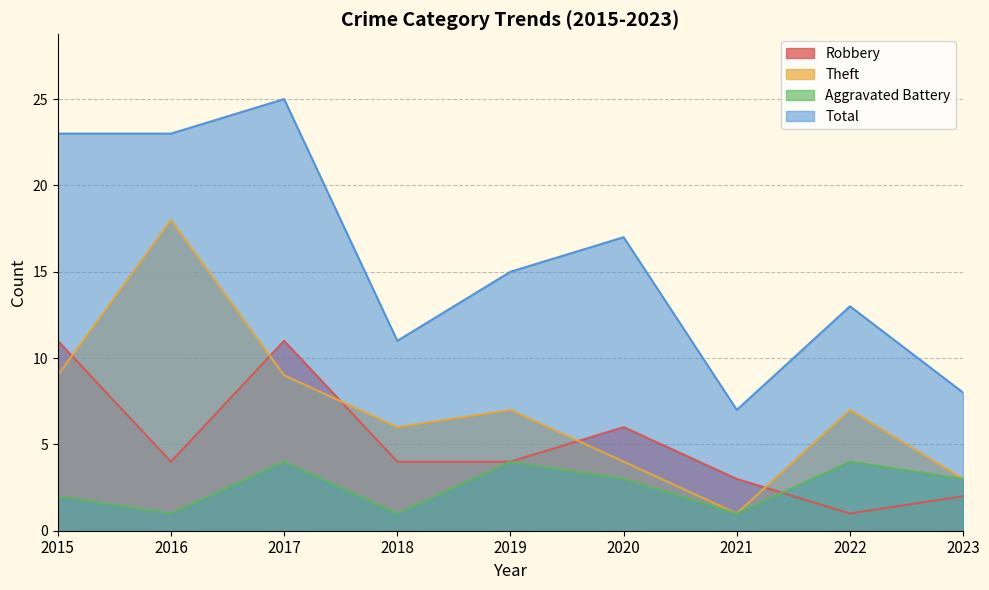

How many Robbery values are between 3 and 6?

5